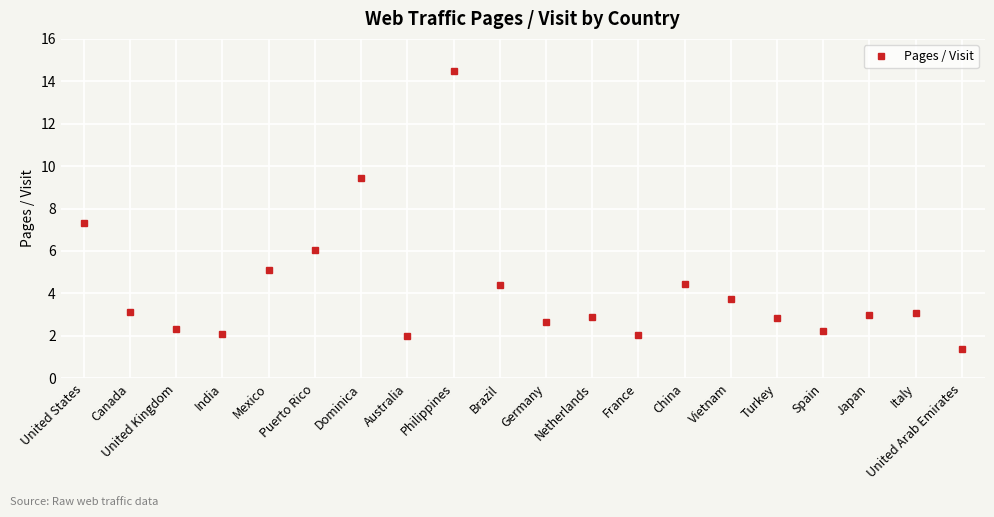

What is the sum of all values?

84.6